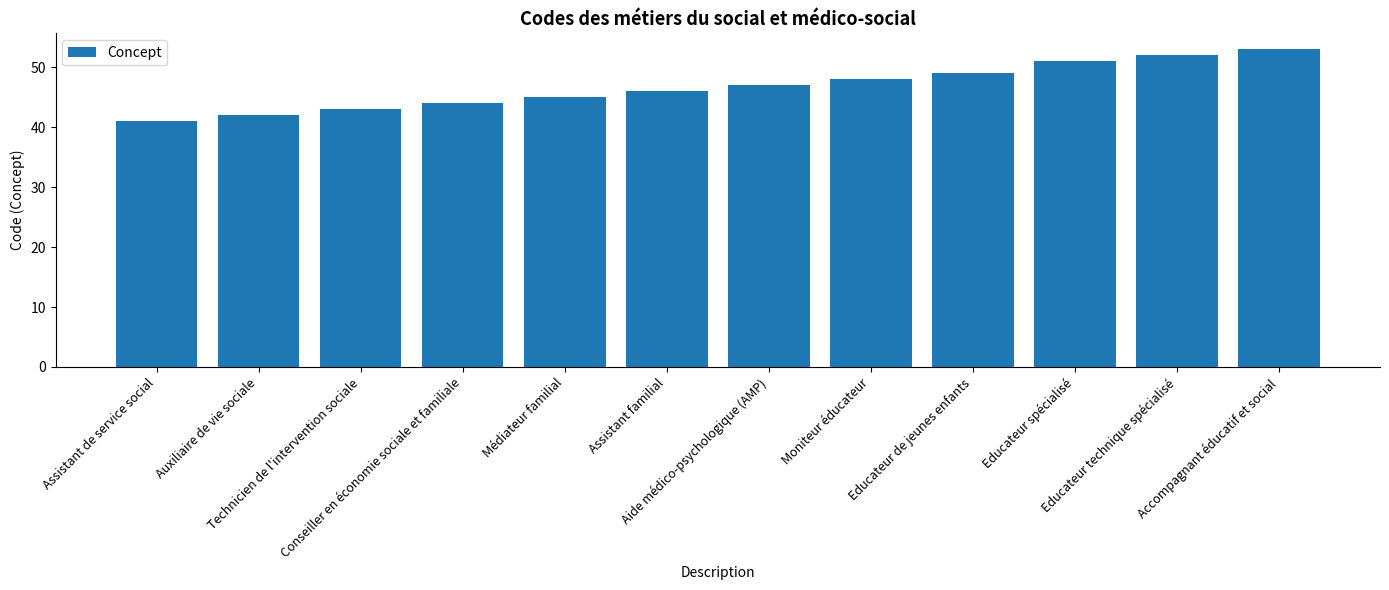

What is the value of the 5th bar from the left?

45